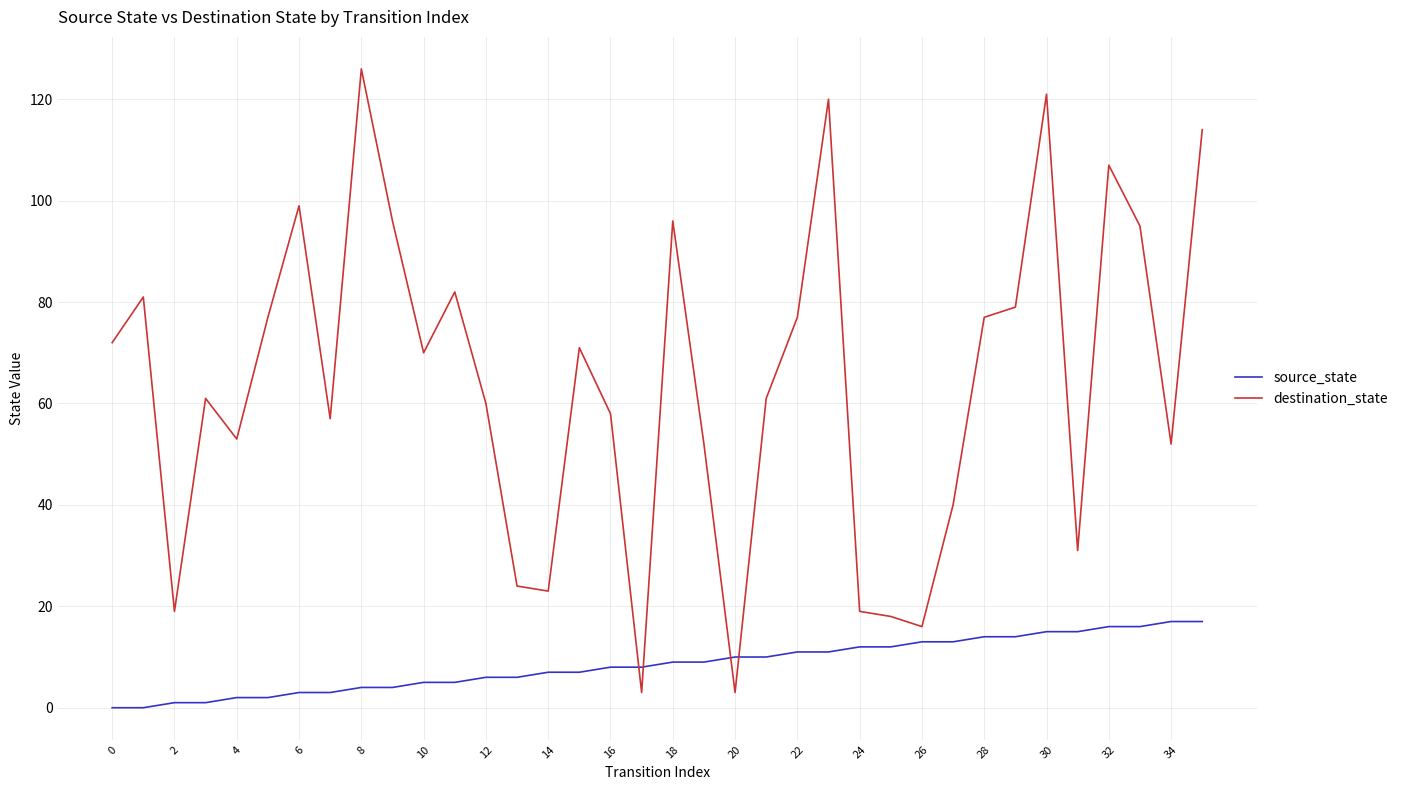

Which series has the widest spread of values?

destination_state